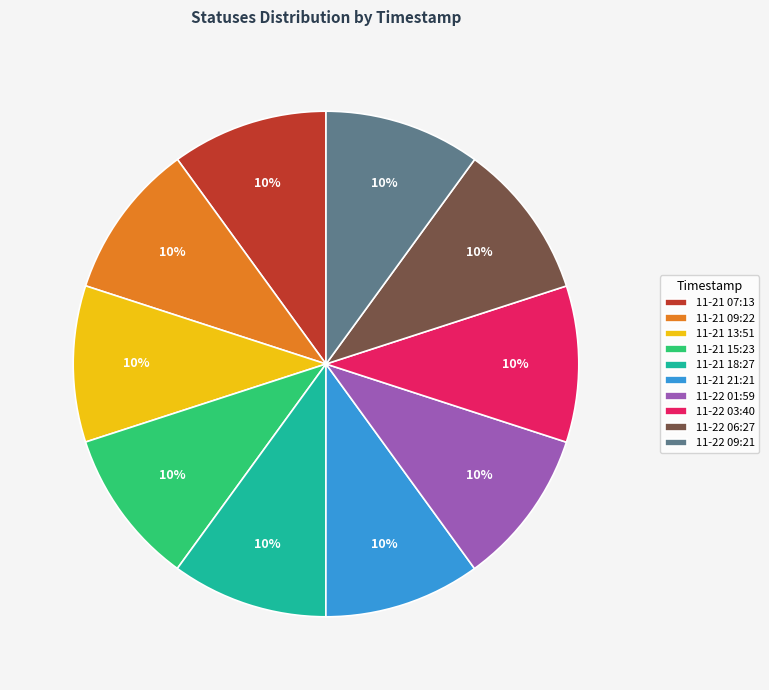

The 11-21 09:22 slice represents 10% of the pie. True or false?

True